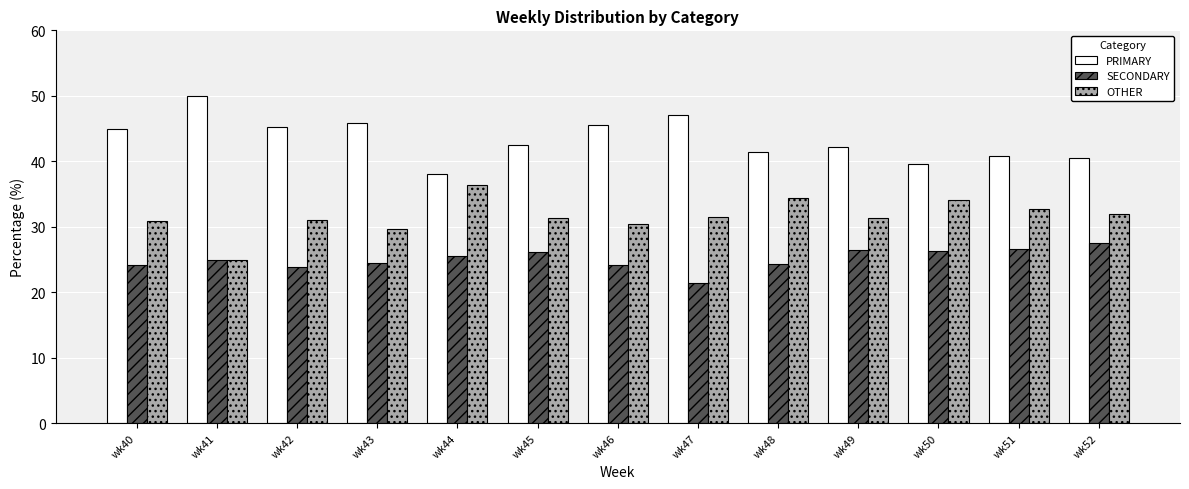

The OTHER series shows 32.7 at wk51. True or false?

True